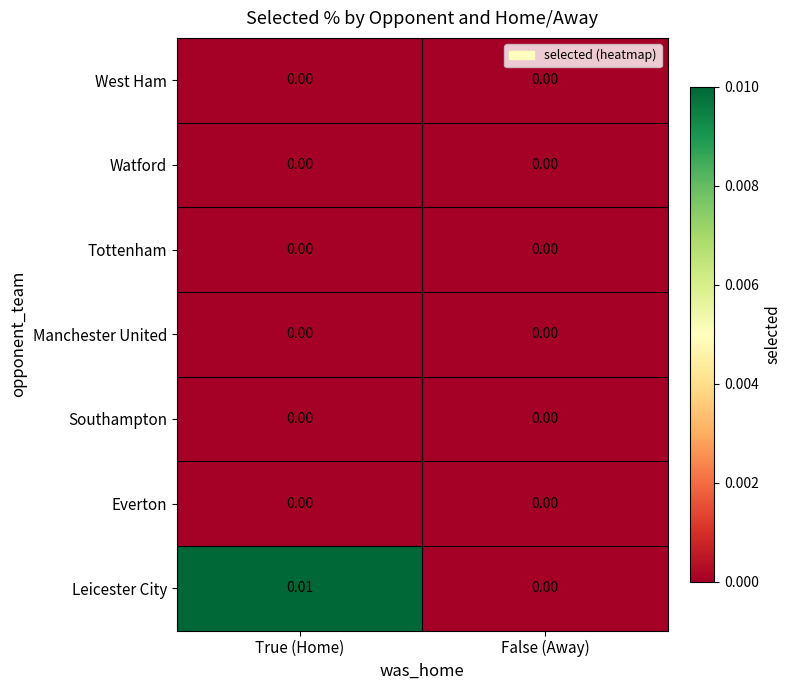

Which series has the largest total across all categories?

Leicester City